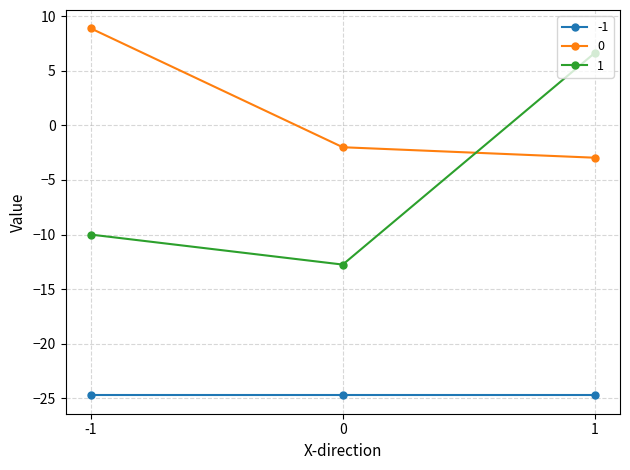

What is the difference between the 1 values at 0 and 1?

19.4